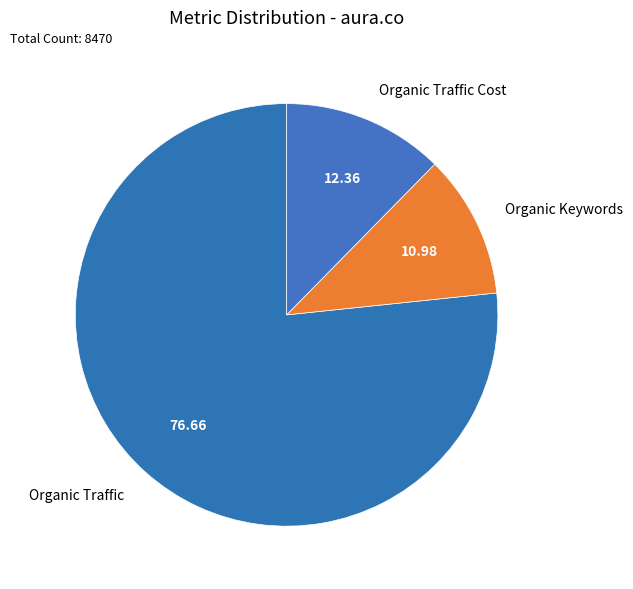

Which slice represents more than half of the pie?

Organic Traffic